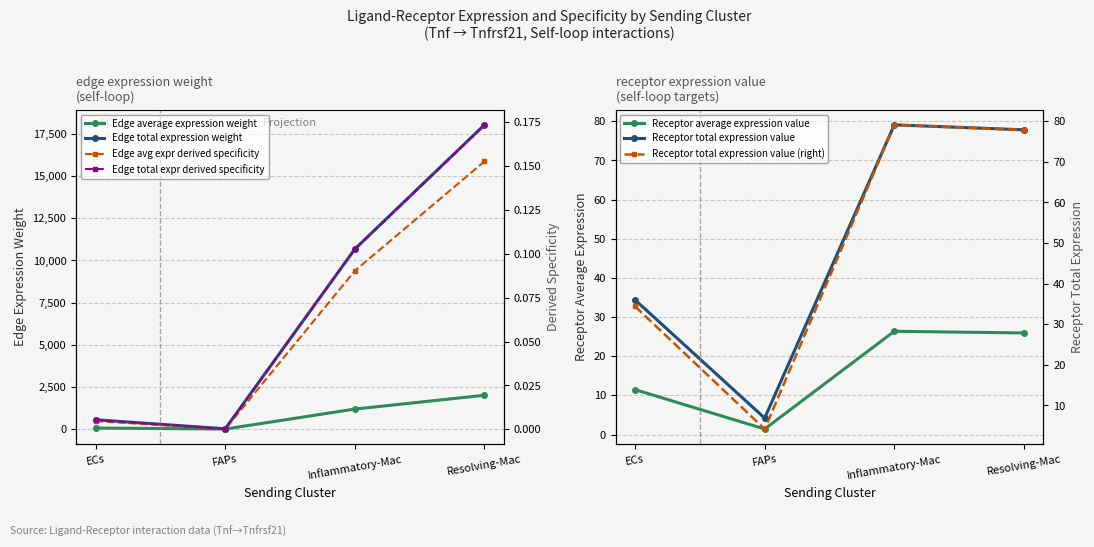

Which series has the largest total across all categories?

Edge total expr derived specificity